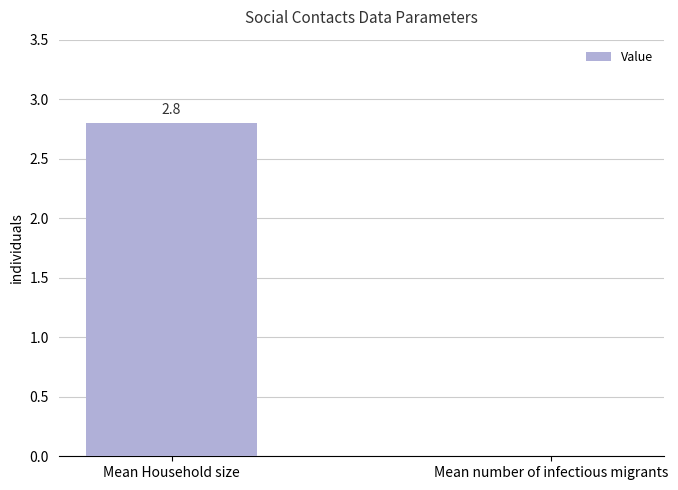

What is the average value?

1.4